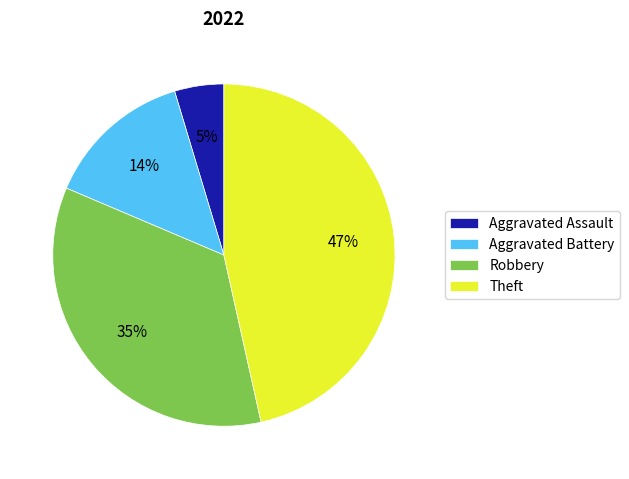

Is the sum of Aggravated Assault and Aggravated Battery greater than half?

No